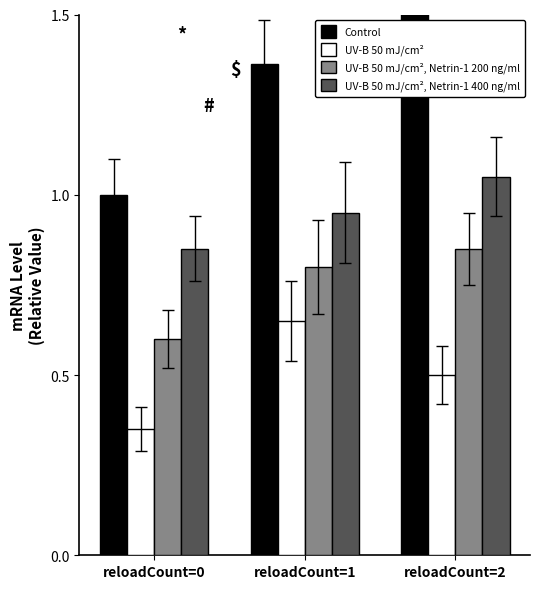

What is the spread (max minus min) of values at reloadCount=2?

1.3